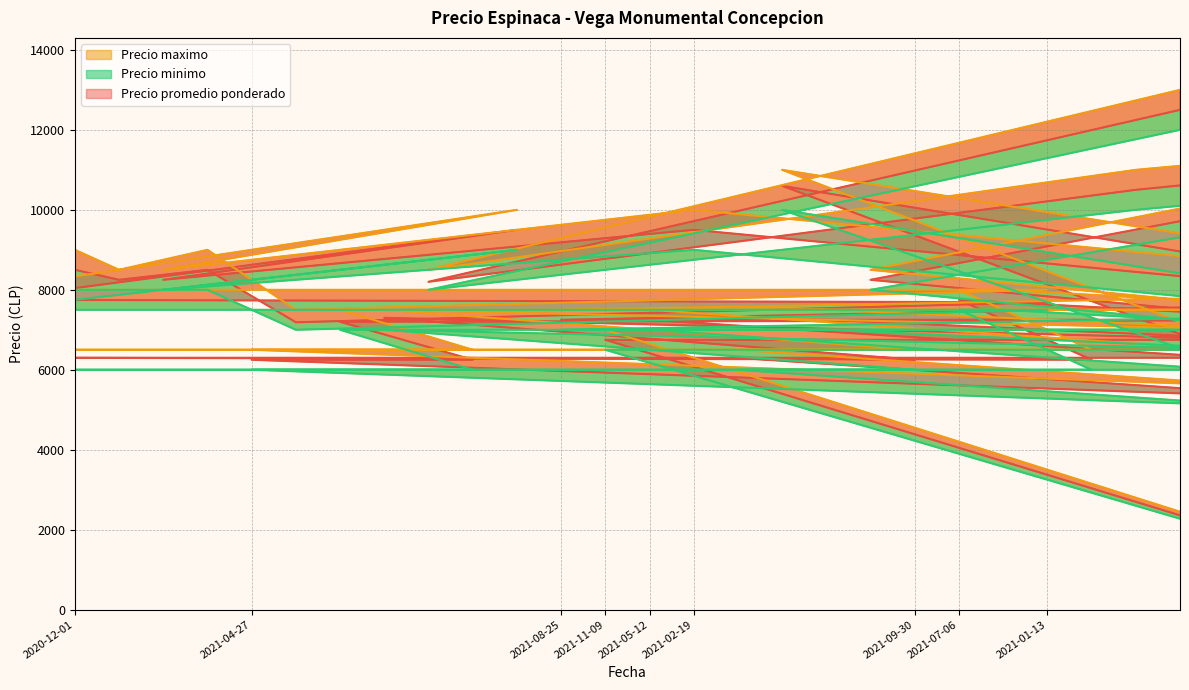

Rank the categories by Precio promedio ponderado value from lowest to highest.

2021-10-27, 2021-04-22, 2021-10-07, 2021-06-29, 2021-09-30, 2021-04-30, 2021-04-27, 2021-05-26, 2021-10-05, 2021-06-04, 2021-08-17, 2021-11-12, 2021-09-14, 2021-11-09, 2021-11-23, 2021-01-08, 2021-05-04, 2021-05-11, 2021-08-27, 2021-05-12, 2021-08-25, 2021-09-22, 2021-03-18, 2021-01-13, 2021-07-28, 2021-07-06, 2021-01-29, 2021-08-20, 2022-01-21, 2021-11-26, 2021-02-11, 2020-12-23, 2020-12-29, 2020-12-01, 2021-02-19, 2021-02-03, 2022-01-19, 2021-04-06, 2022-01-14, 2022-02-15